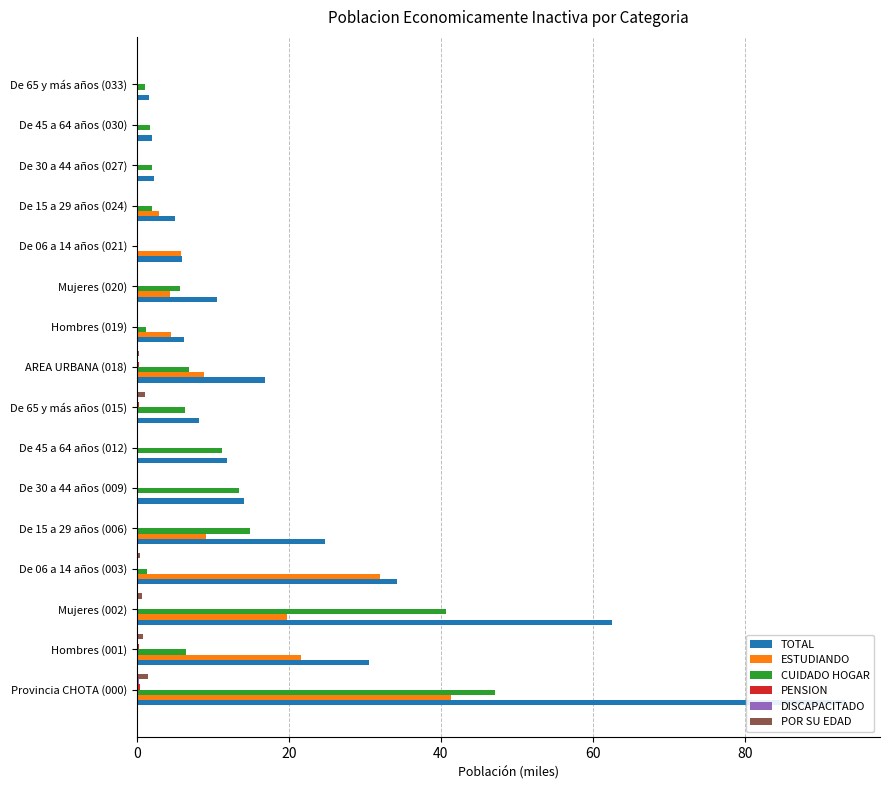

What is the difference between the maximum and minimum values in the ESTUDIANDO series?

41.3